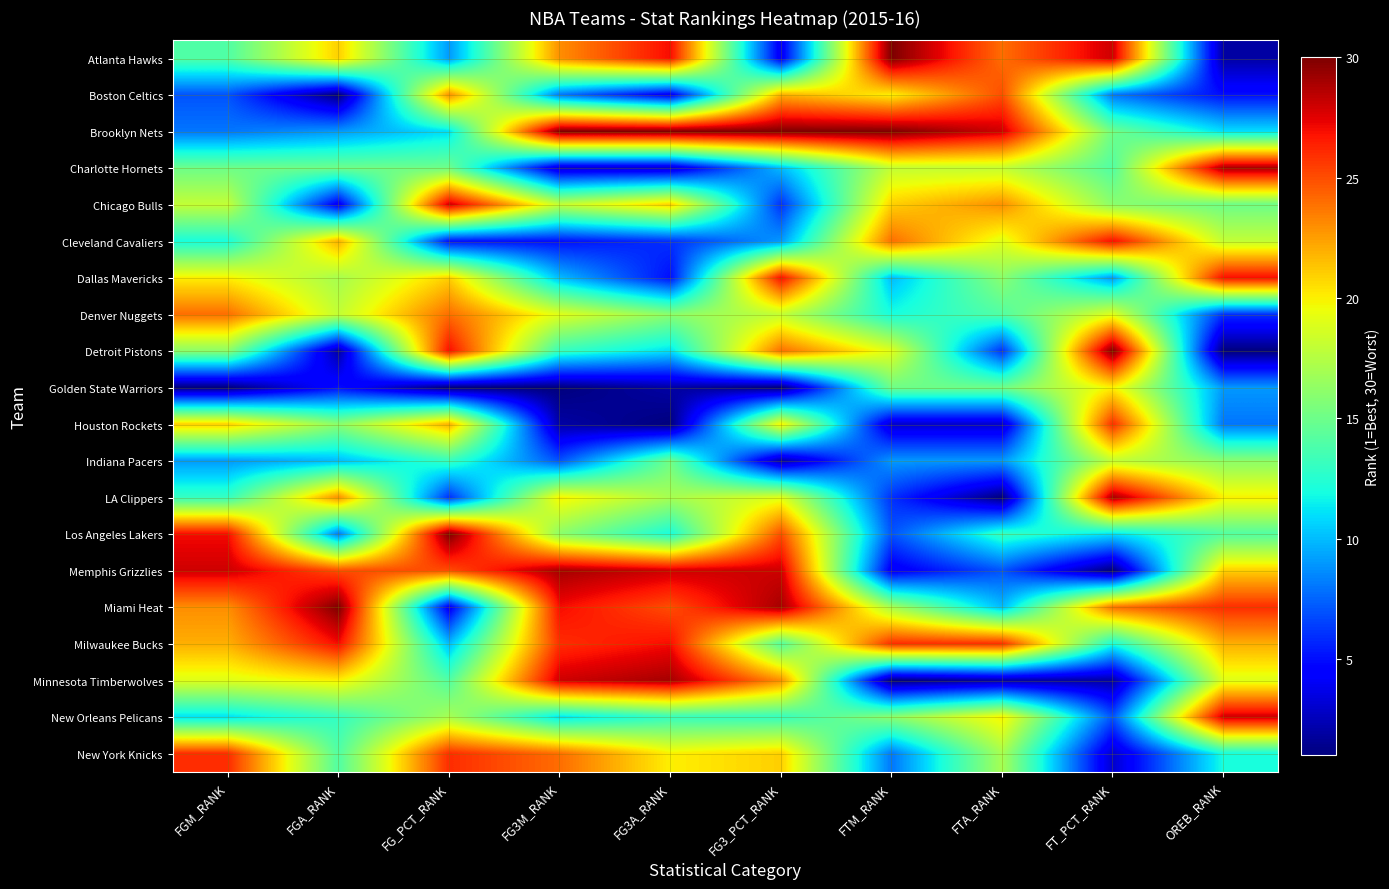

Count the number of categories in the chart.

10